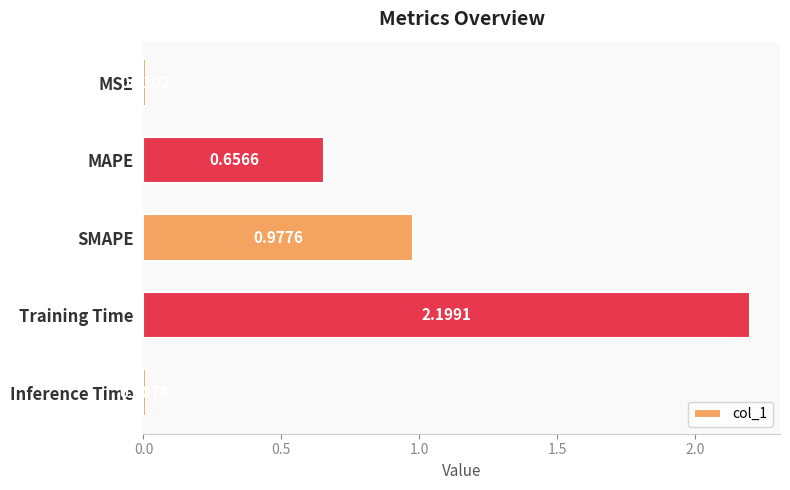

How many categories are shown in the chart?

5